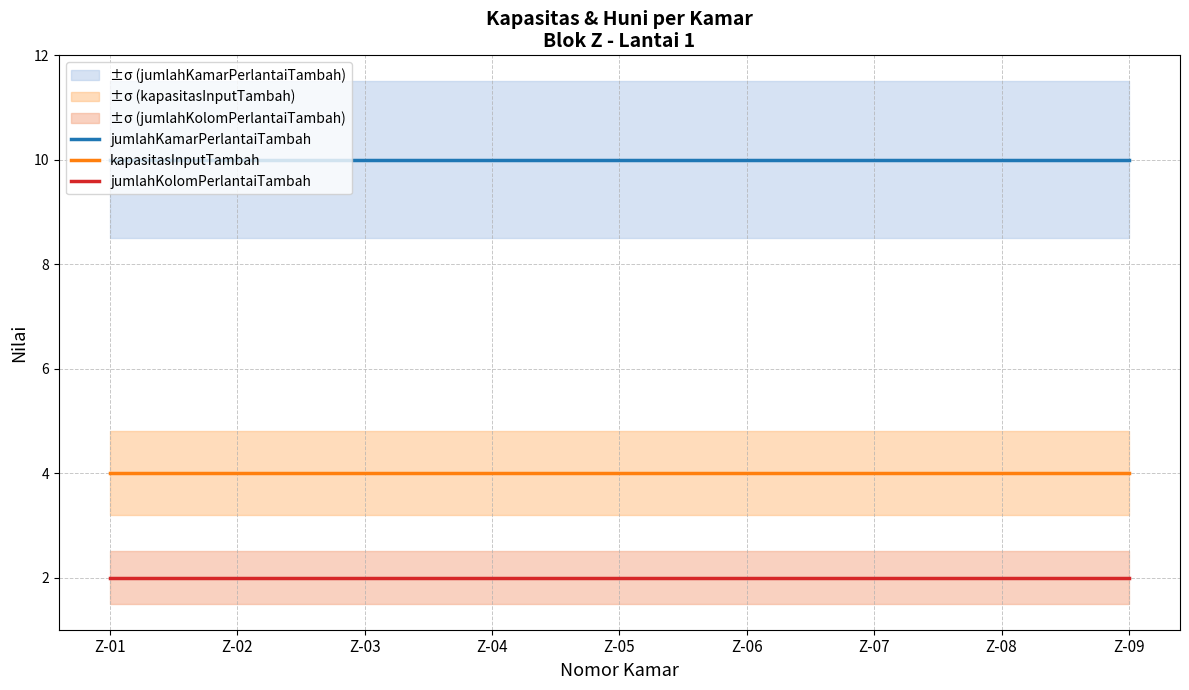

Reading left to right, extract all data points from this chart.

jumlahKamarPerlantaiTambah: Z-01=10	Z-02=10	Z-03=10	Z-04=10	Z-05=10	Z-06=10	Z-07=10	Z-08=10	Z-09=10
kapasitasInputTambah: Z-01=4	Z-02=4	Z-03=4	Z-04=4	Z-05=4	Z-06=4	Z-07=4	Z-08=4	Z-09=4
jumlahKolomPerlantaiTambah: Z-01=2	Z-02=2	Z-03=2	Z-04=2	Z-05=2	Z-06=2	Z-07=2	Z-08=2	Z-09=2